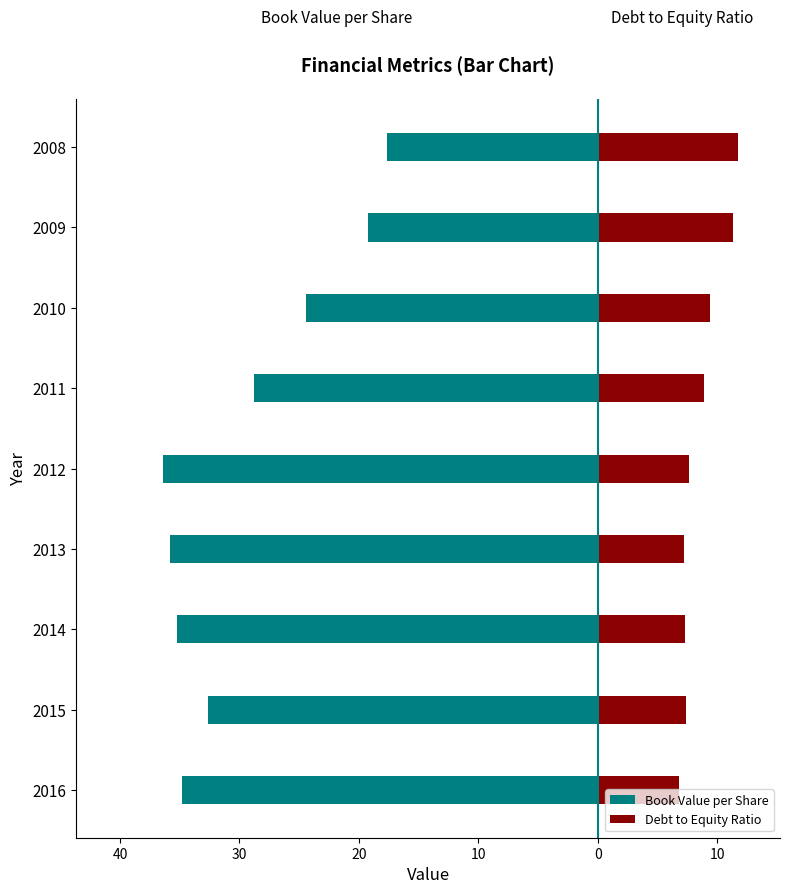

The Book Value per Share series shows -4.3 at 2009. True or false?

False